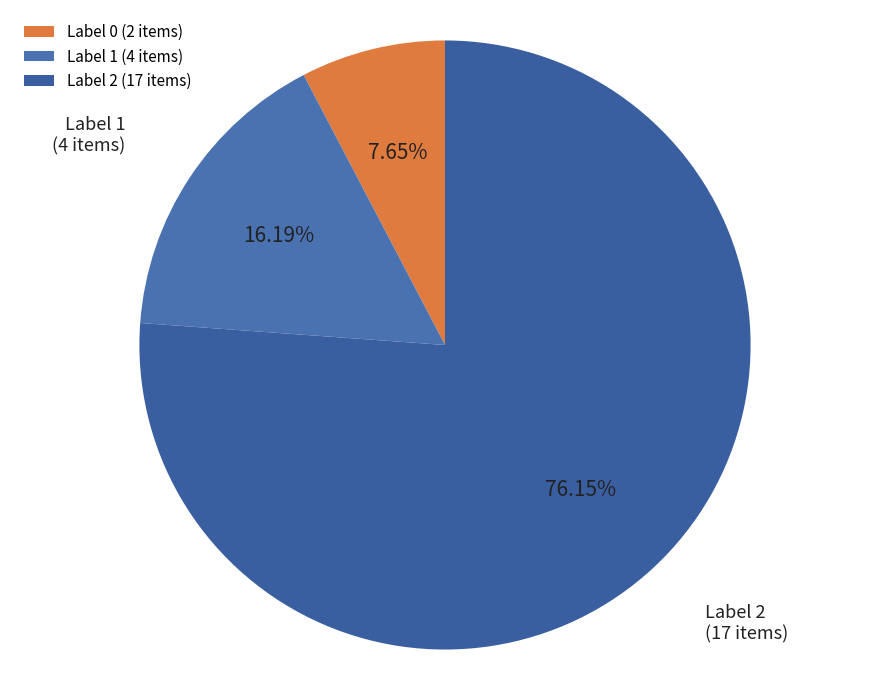

Combined, do Label 0 (2 items) and Label 1 (4 items) account for over 50%?

No